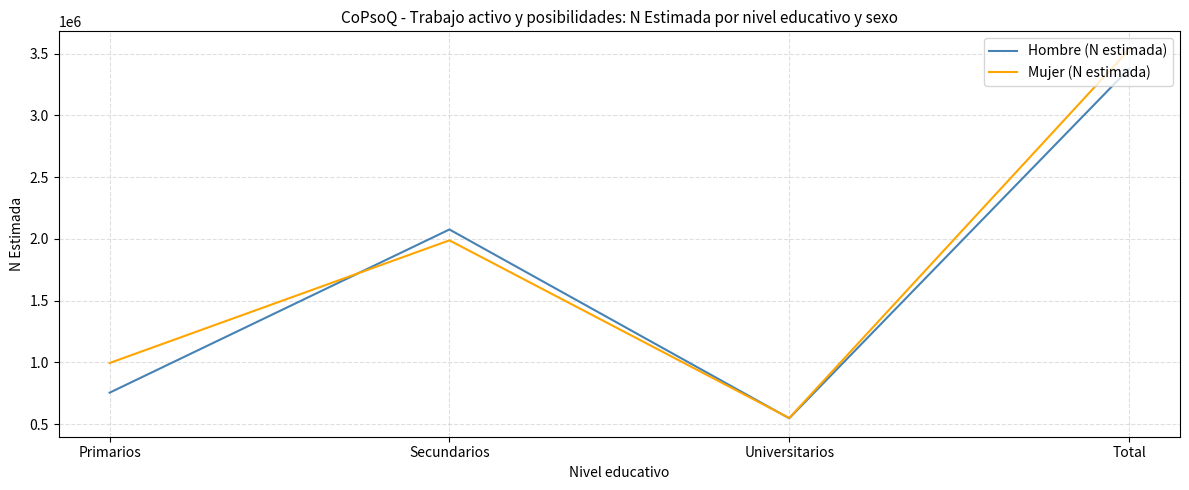

What is the sum of the Mujer (N estimada) values at Primarios and Secundarios?

2982960